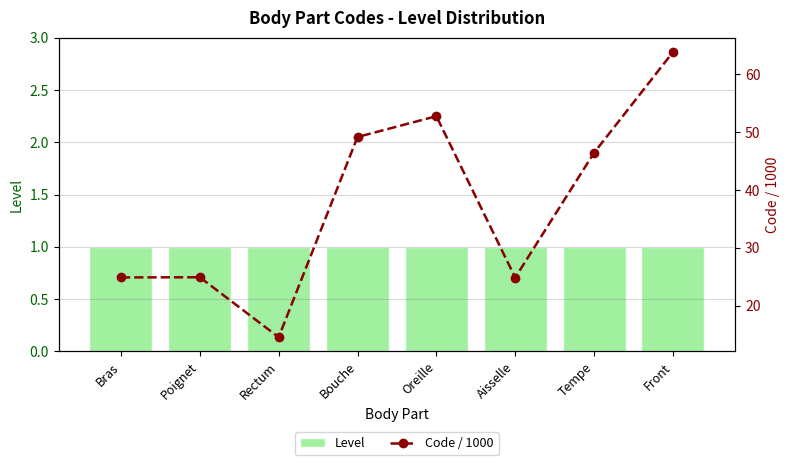

What is the sum of all Code / 1000 values?

301.5